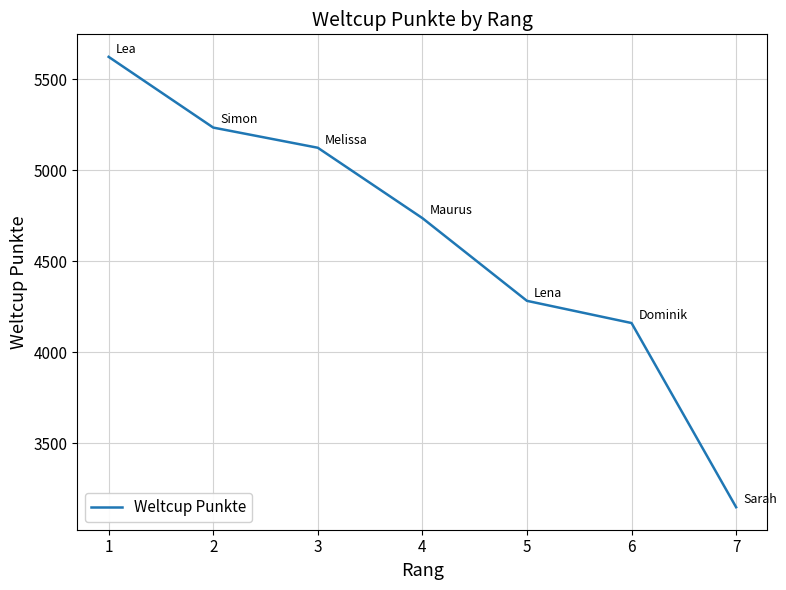

The value at 2 is 5235. True or false?

True